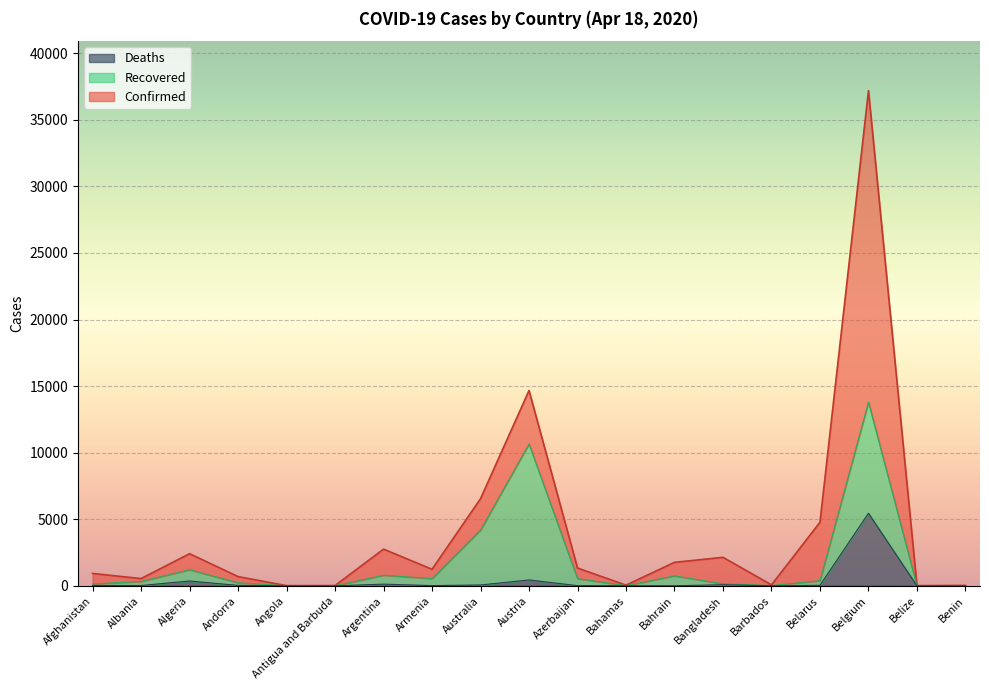

True or false: Confirmed has more than 1 points higher than both neighbors.

True